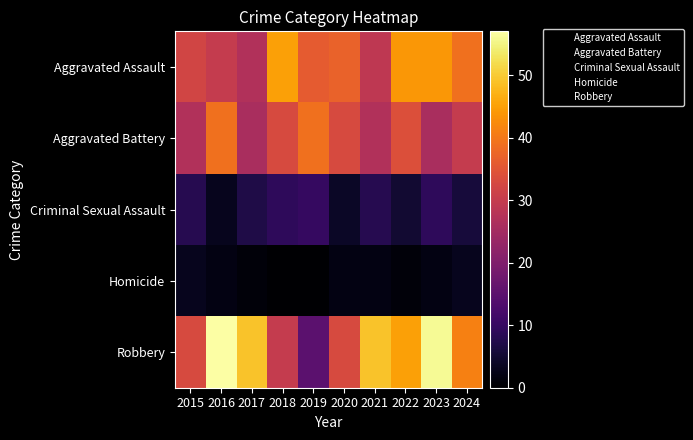

What is the total value across all series at 2023?

137